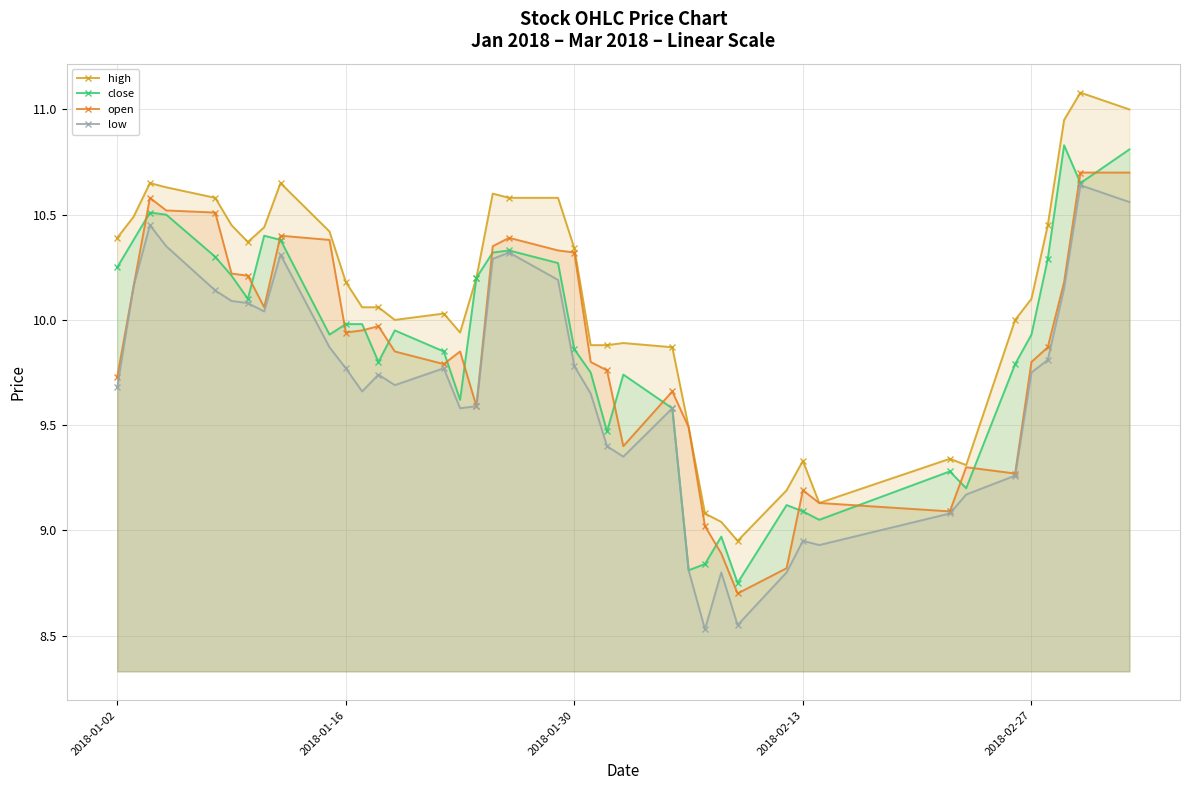

Which series has the largest total across all categories?

high